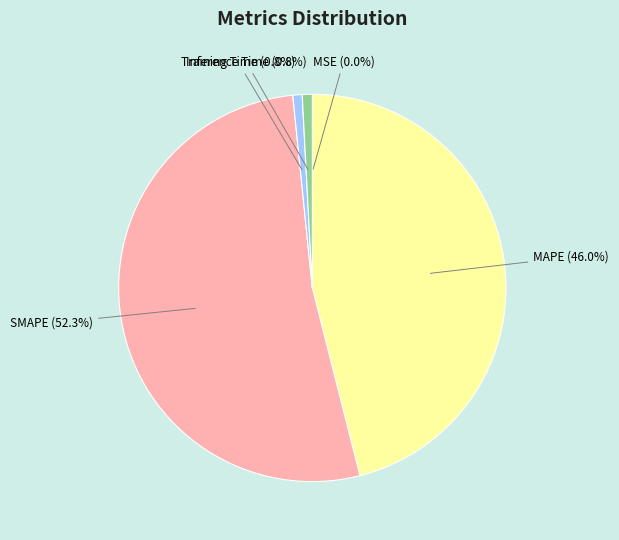

The MAPE slice represents 56% of the pie. True or false?

False